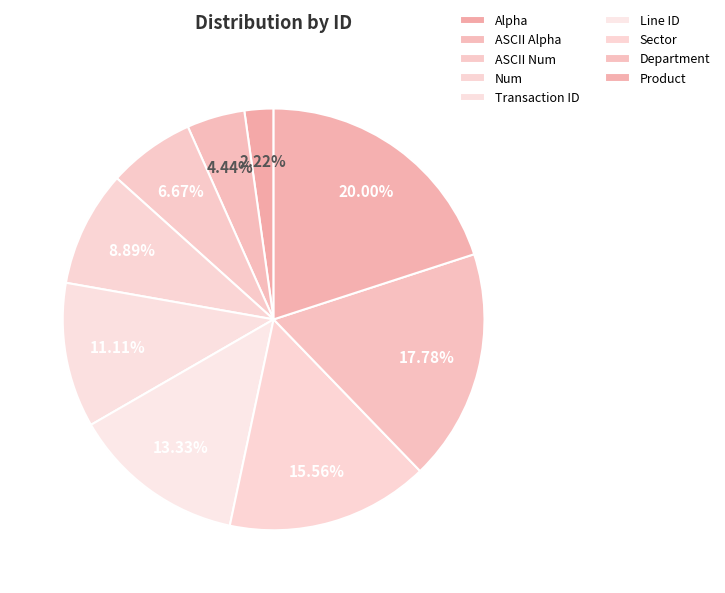

Which slice is the smallest?

Alpha